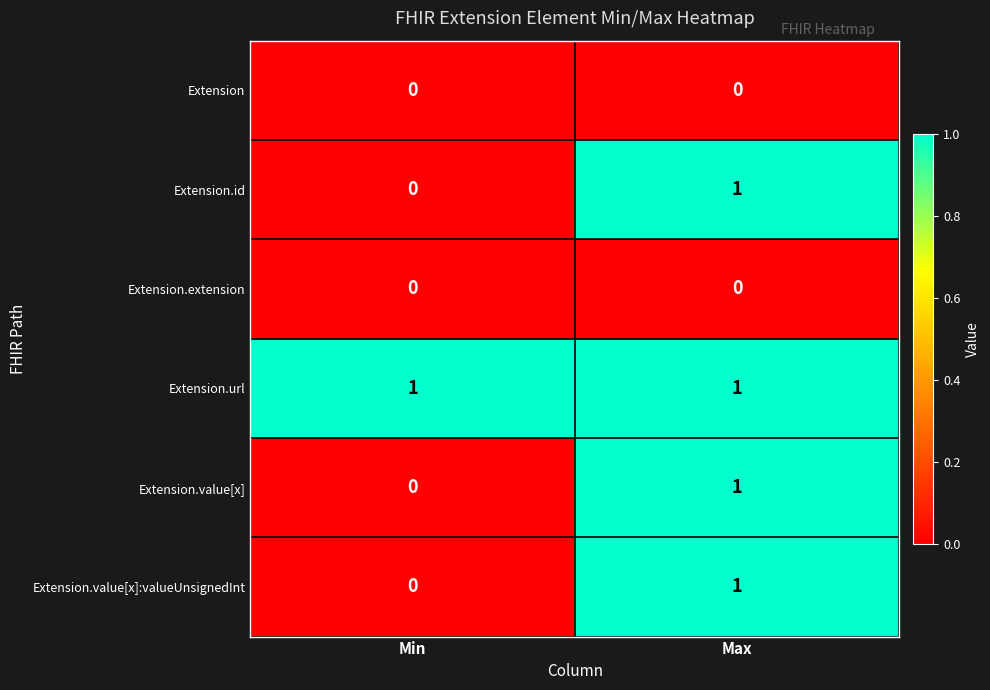

Where is Extension.value[x]:valueUnsignedInt nearest to the value 0?

Min